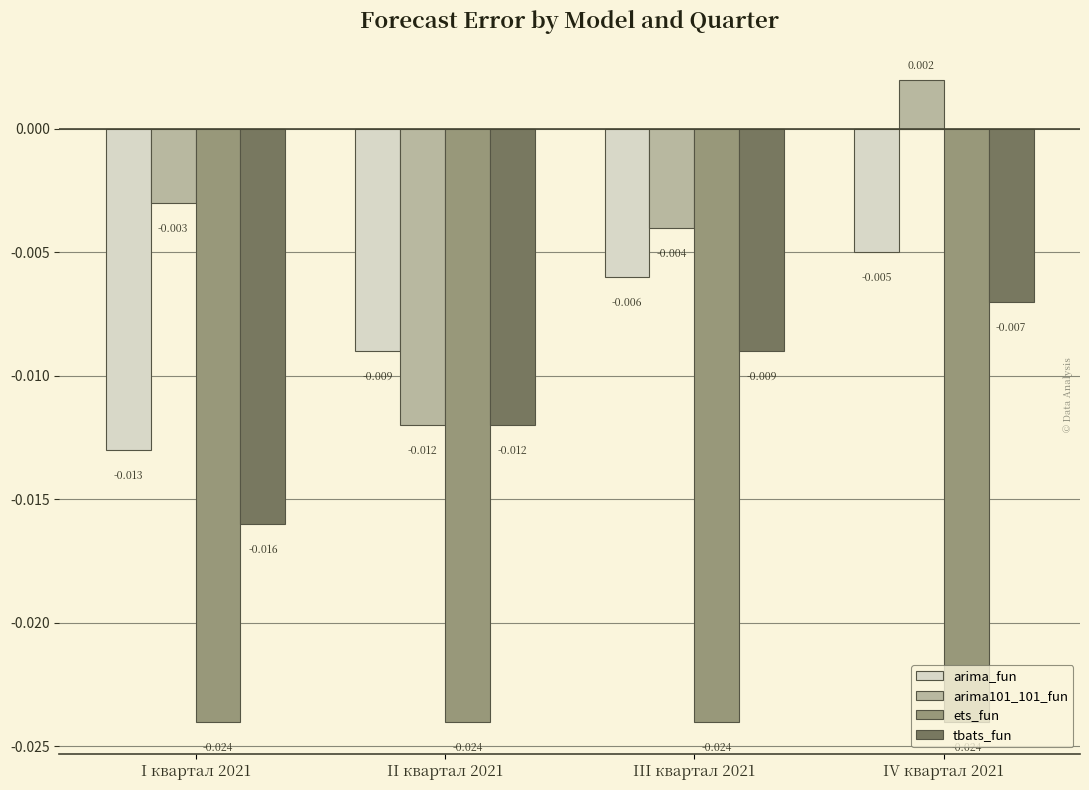

How many data points does each series have?

4